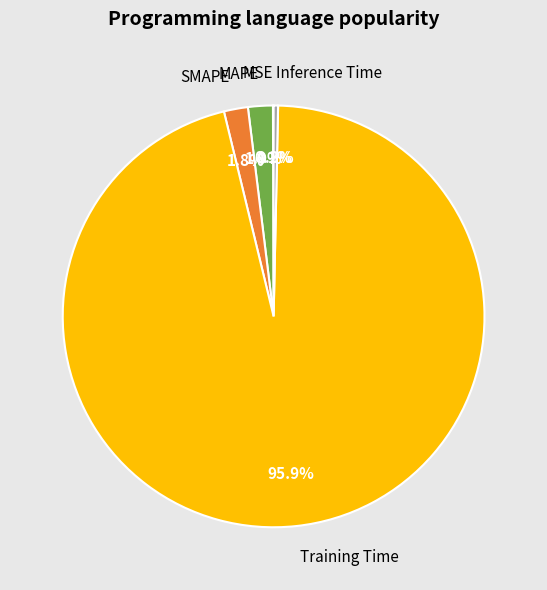

The Training Time slice represents 83% of the pie. True or false?

False